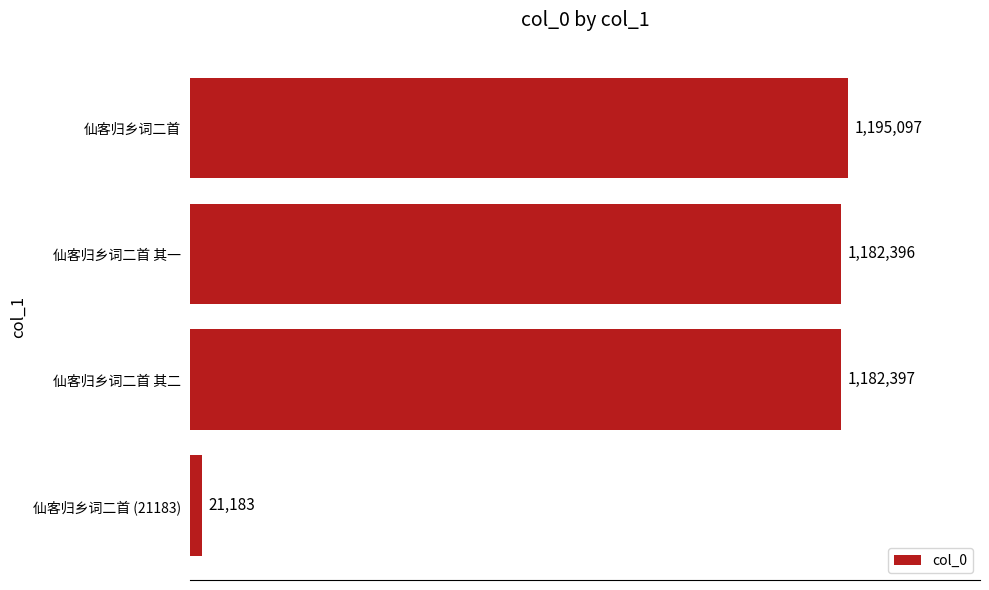

Does the chart contain any negative values?

No